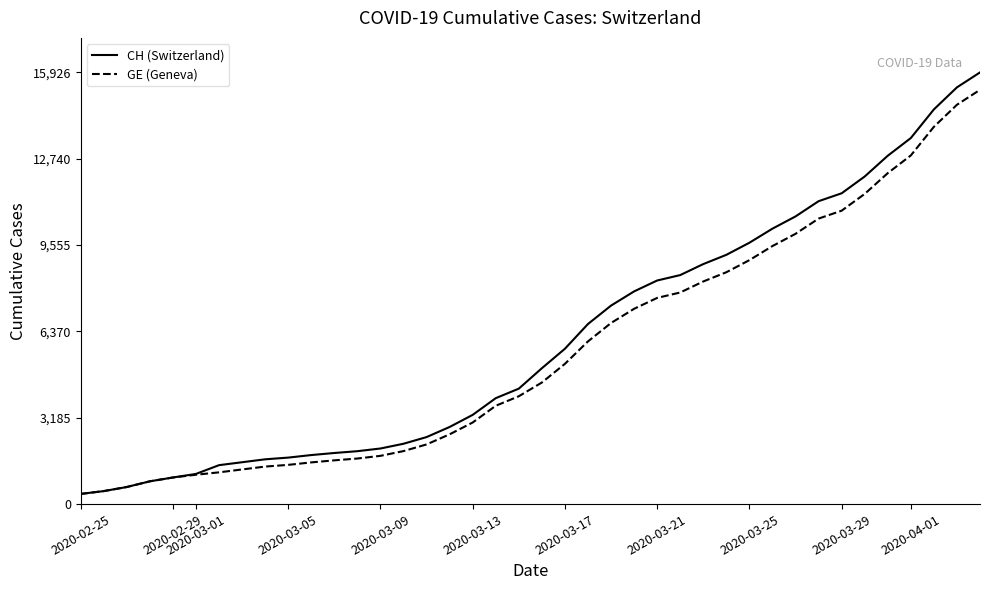

What is the difference between the second highest and second lowest values in the GE series?

14254